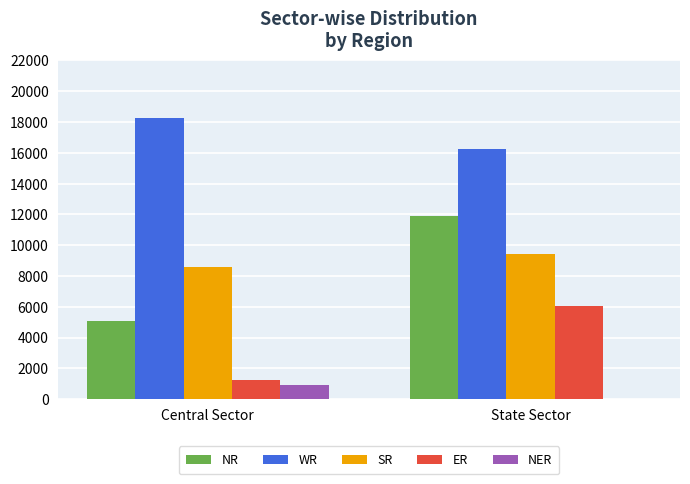

At which category is the sum across all series the highest?

State Sector